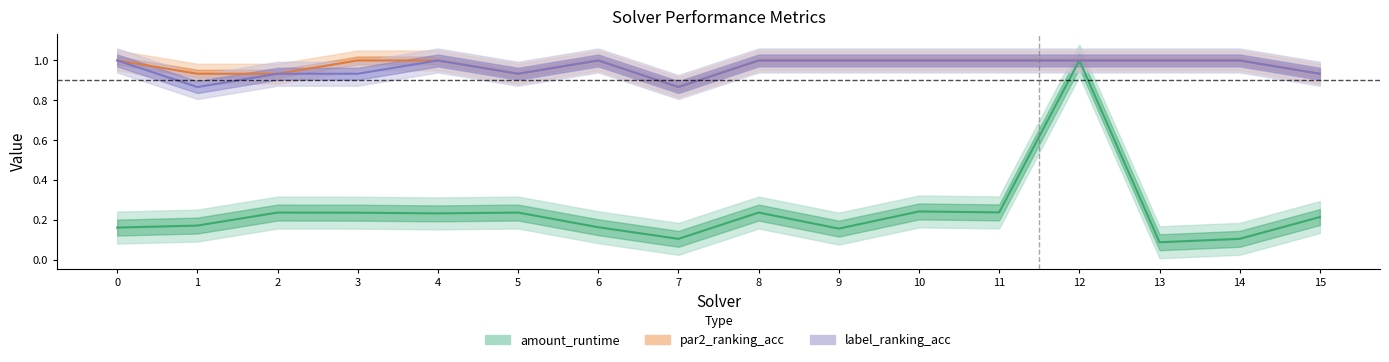

What is the value of the label_ranking_acc point at the 13th from the left?

1.0